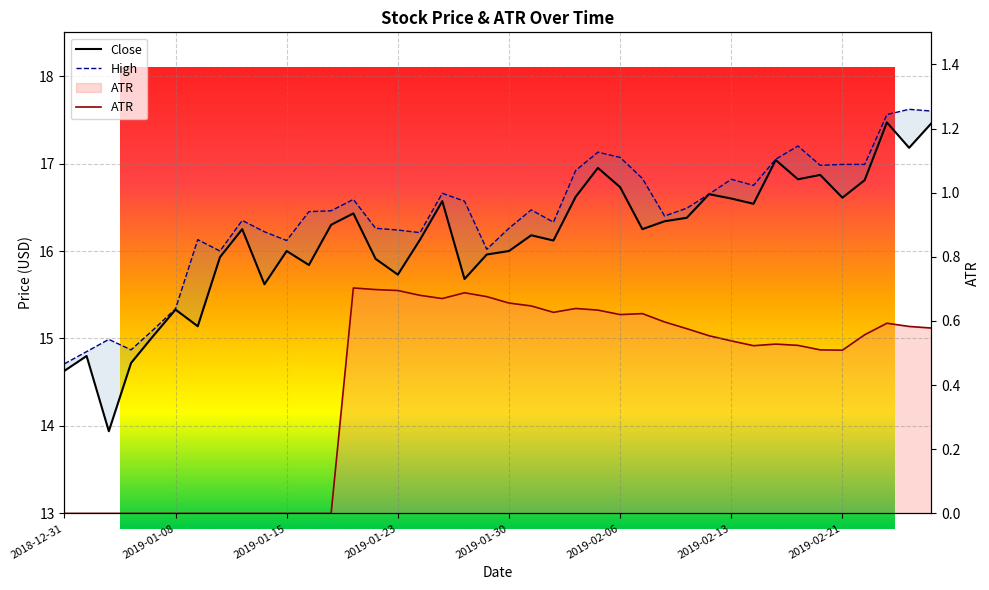

What position from the left is 2019-02-07?

27